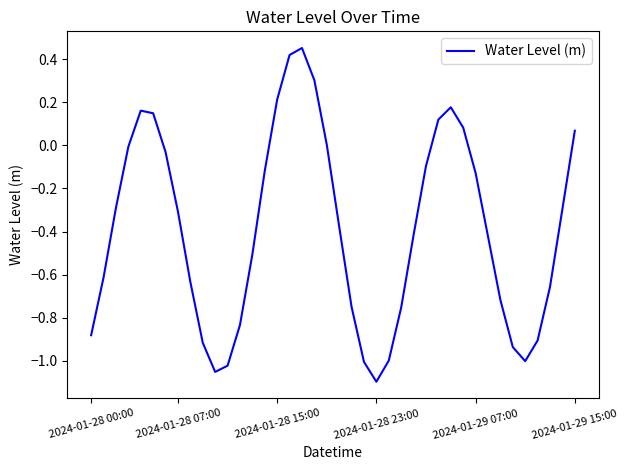

Does the chart display data point markers on the line(s)?

No